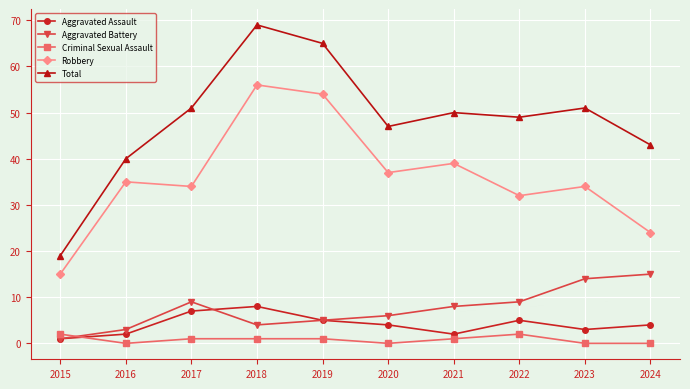

Reading left to right, extract all data points from this chart.

Aggravated Assault: 1	2	7	8	5	4	2	5	3	4
Aggravated Battery: 1	3	9	4	5	6	8	9	14	15
Criminal Sexual Assault: 2	0	1	1	1	0	1	2	0	0
Robbery: 15	35	34	56	54	37	39	32	34	24
Total: 19	40	51	69	65	47	50	49	51	43